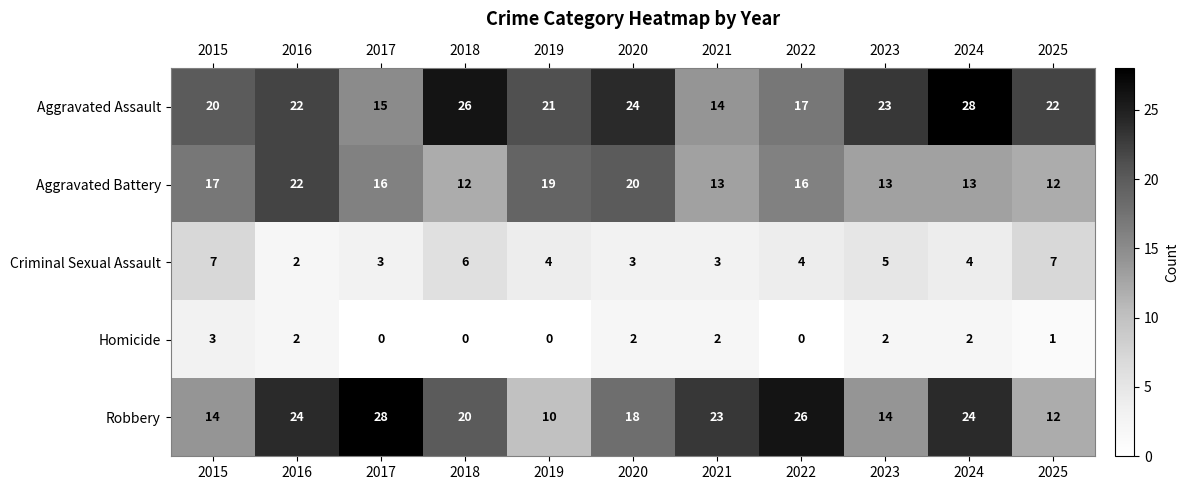

At how many categories does at least one series exceed 17?

11